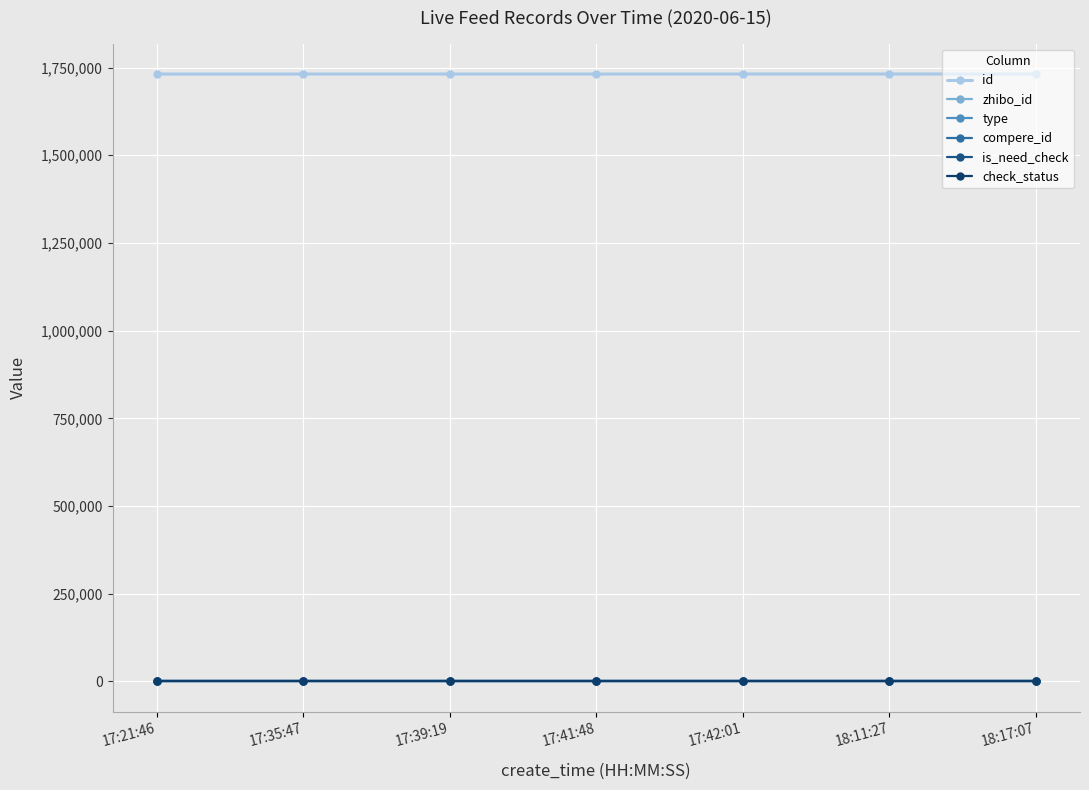

Is this an area chart (filled region under the line)?

No